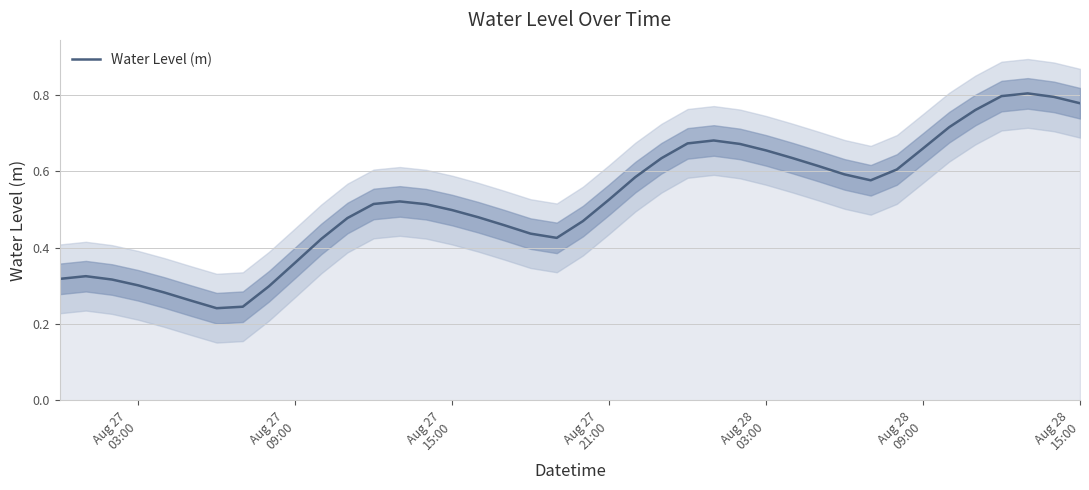

Reading left to right, transcribe all the data shown in this chart.

0.3	0.3	0.3	0.3	0.3	0.3	0.2	0.2	0.3	0.4	0.4	0.5	0.5	0.5	0.5	0.5	0.5	0.5	0.4	0.4	0.5	0.5	0.6	0.6	0.7	0.7	0.7	0.7	0.6	0.6	0.6	0.6	0.6	0.7	0.7	0.8	0.8	0.8	0.8	0.8